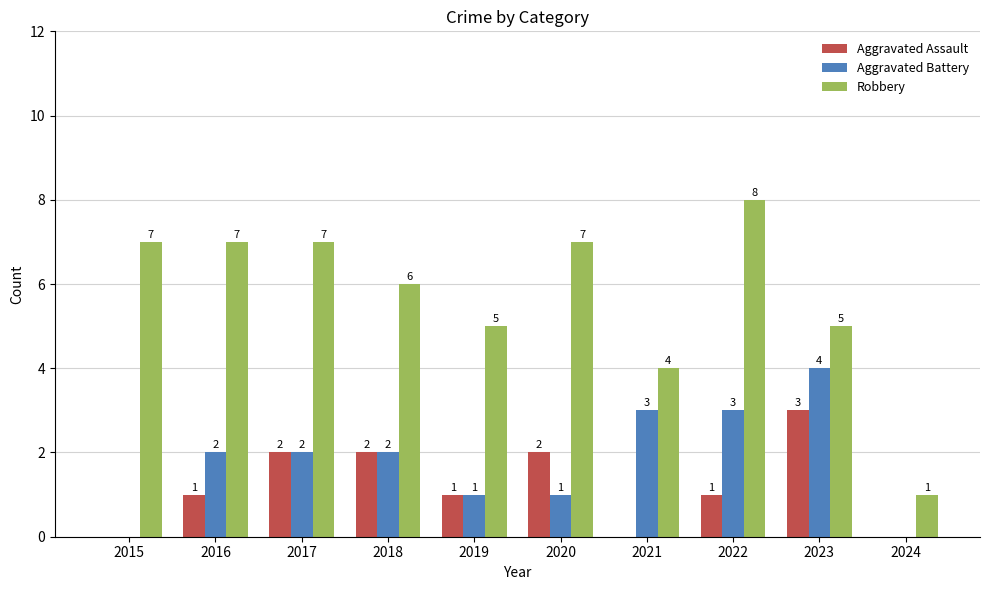

Which series changed the most between 2015 and 2023?

Aggravated Battery